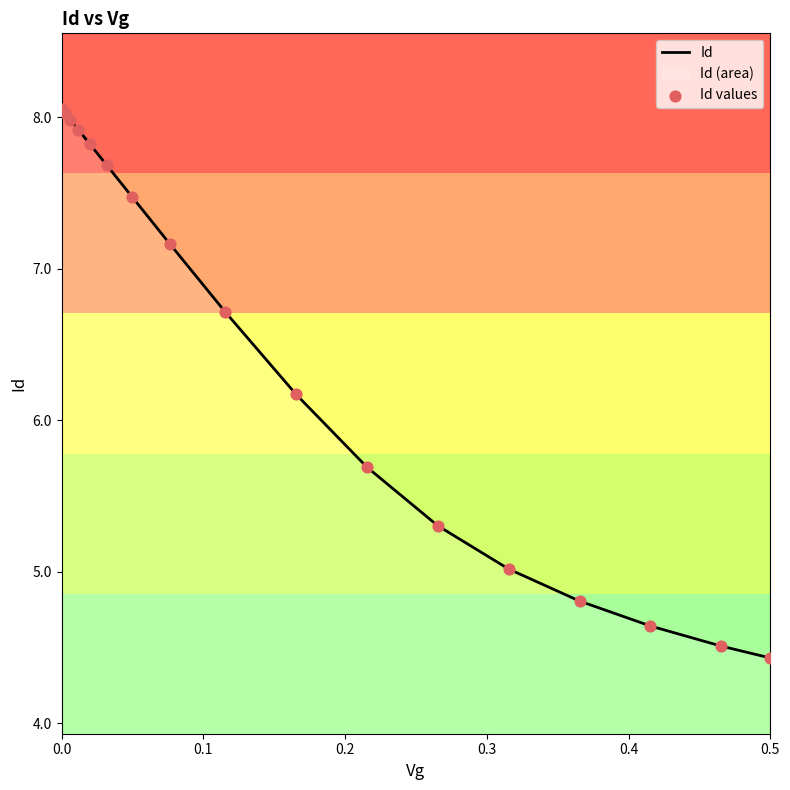

What is the smallest value displayed?

4.4